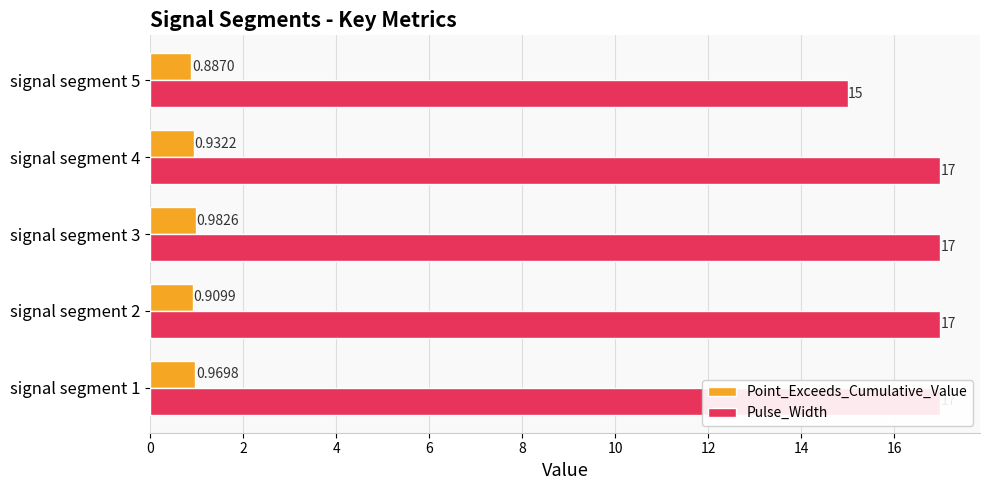

What is the value of the Pulse_Width bar at the 5th from the left?

15.0